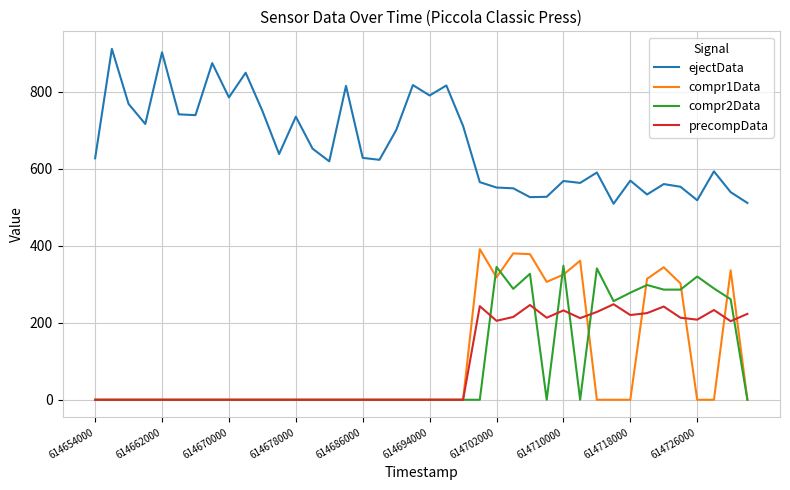

True or false: compr1Data and ejectData intersect in this chart.

False